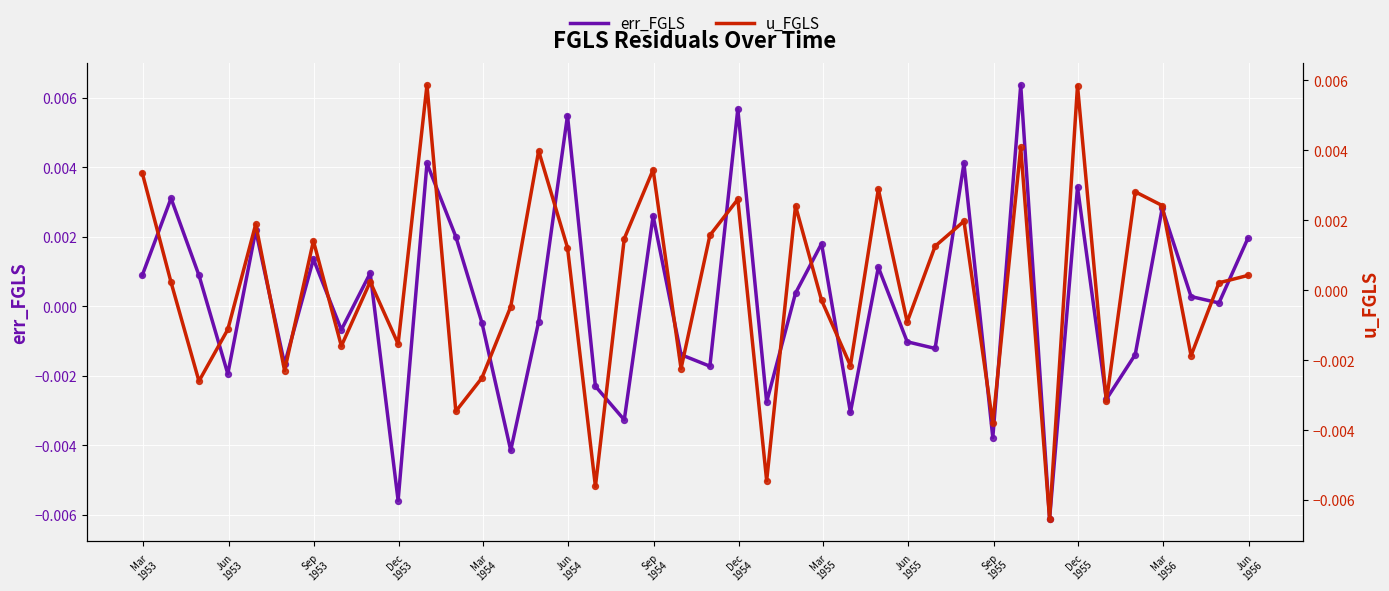

Which series contains the lowest Y value?

u_FGLS